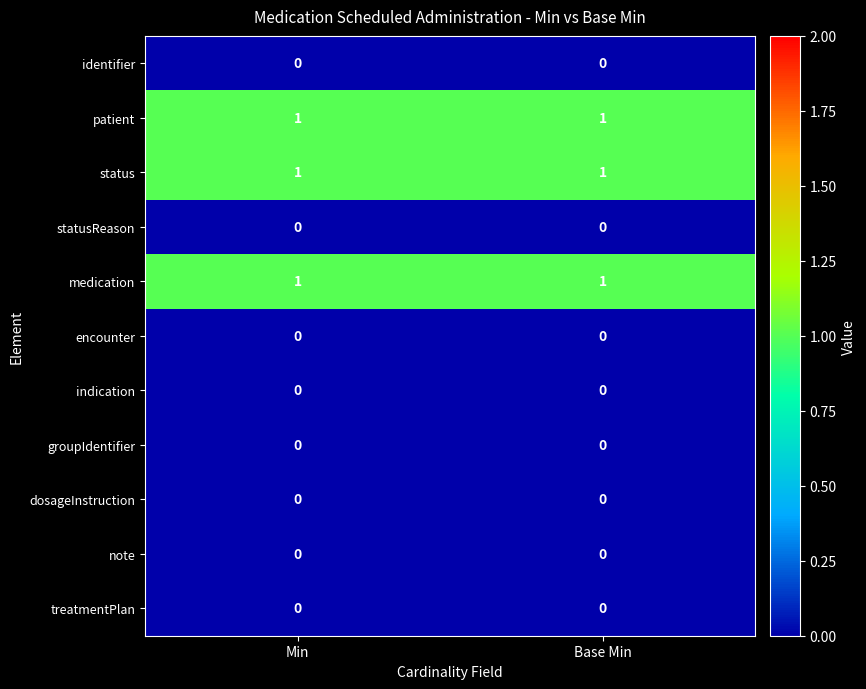

Is it true that note equals 0 at Min?

True